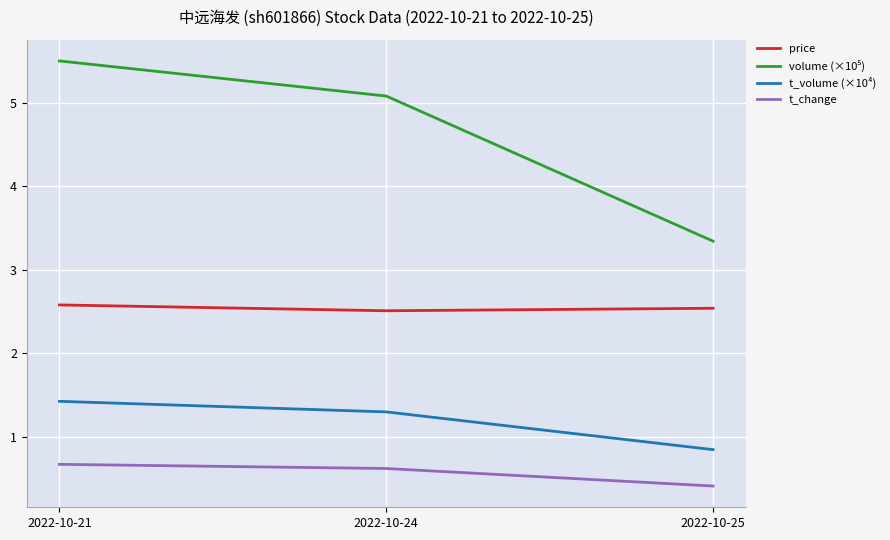

Is it true that t_change equals 0.4 at 2022-10-25?

True